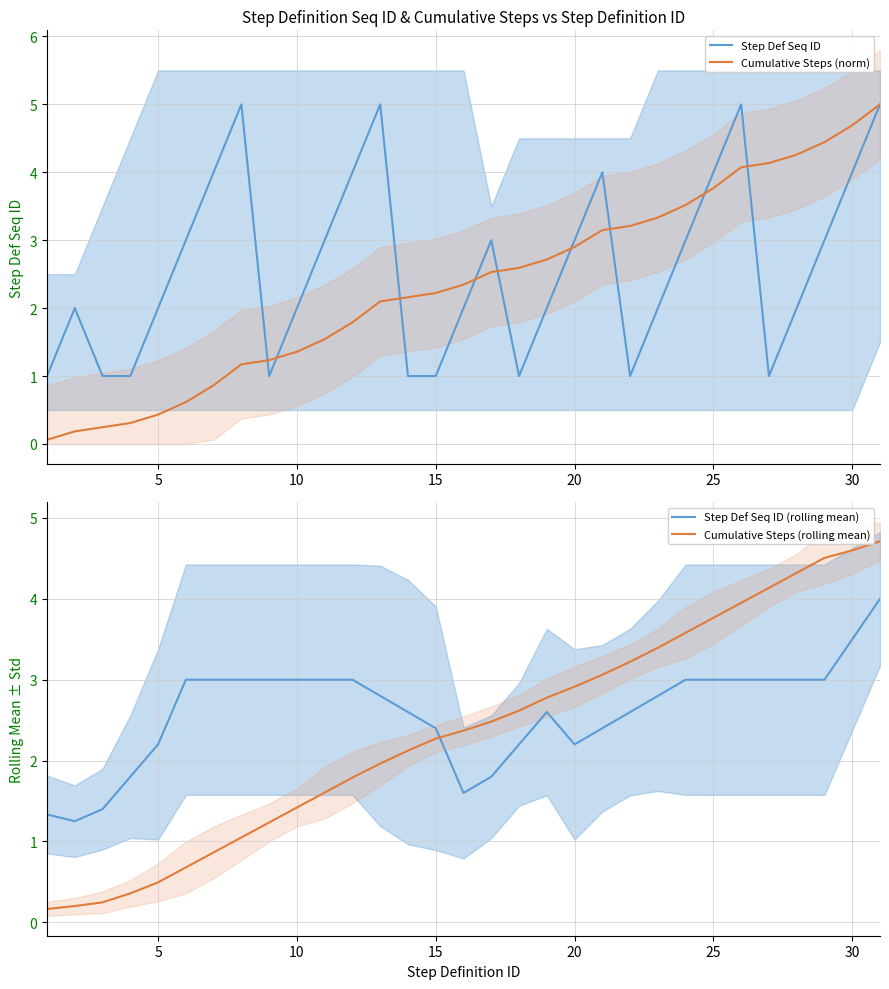

Which series has the largest total across all categories?

Step Def Seq ID